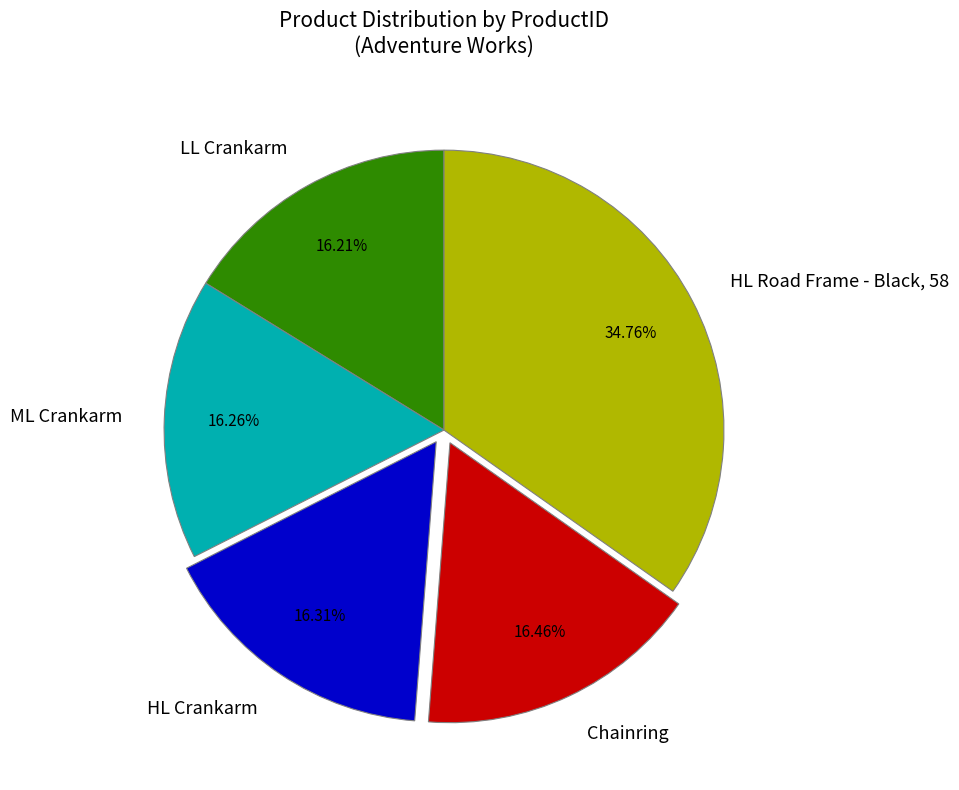

How many segments does this pie chart have?

5